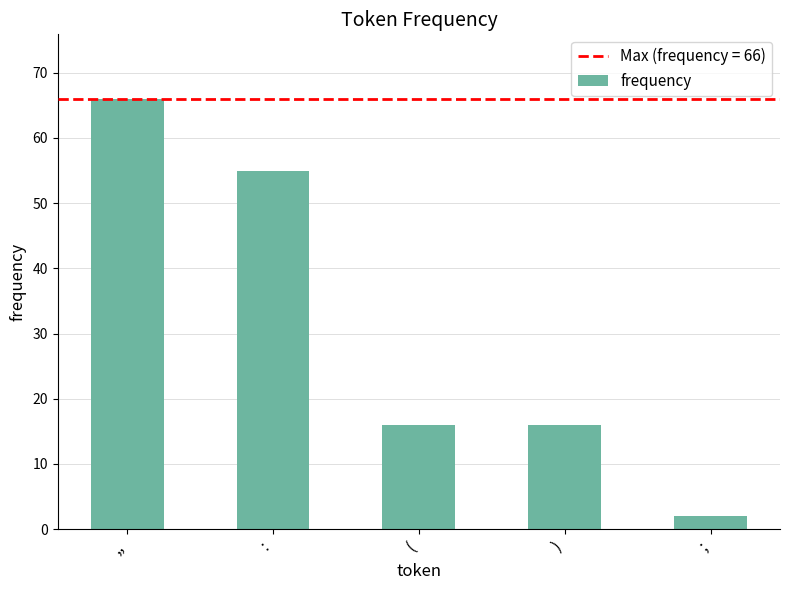

Which category has the lowest value across all series?

;